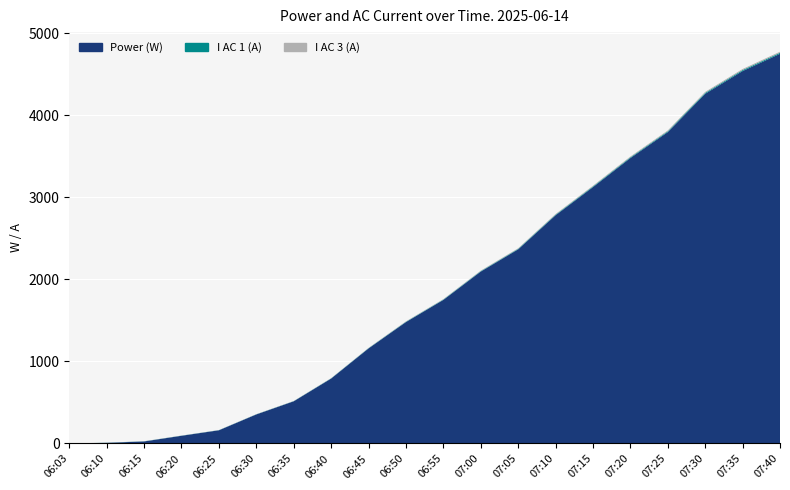

Reading right to left, what are all the values shown in this chart?

Power (W): 07:40=4747.0	07:35=4537.0	07:30=4260.0	07:25=3793.0	07:20=3477.0	07:15=3123.0	07:10=2780.0	07:05=2365.0	07:00=2094.0	06:55=1749.0	06:50=1479.0	06:45=1158.0	06:40=791.0	06:35=514.0	06:30=354.0	06:25=161.0	06:20=94.0	06:15=25.0	06:10=8.0	06:03=0.0
I AC 1 (A): 07:40=12.9	07:35=12.3	07:30=11.5	07:25=10.2	07:20=9.3	07:15=8.5	07:10=7.6	07:05=6.5	07:00=5.8	06:55=4.8	06:50=4.2	06:45=3.2	06:40=2.5	06:35=1.9	06:30=1.7	06:25=1.5	06:20=1.4	06:15=1.4	06:10=1.3	06:03=0.0
I AC 3 (A): 07:40=12.8	07:35=12.3	07:30=11.4	07:25=10.2	07:20=9.2	07:15=8.4	07:10=7.5	07:05=6.4	07:00=5.7	06:55=4.7	06:50=4.1	06:45=3.1	06:40=2.4	06:35=1.9	06:30=1.7	06:25=1.4	06:20=1.4	06:15=1.4	06:10=1.3	06:03=0.0